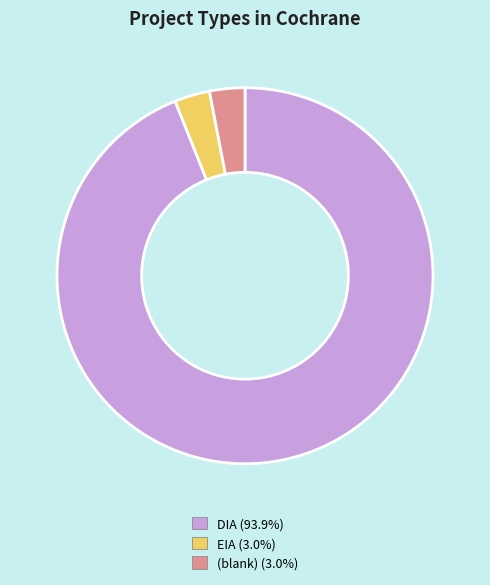

How many segments does this pie chart have?

3